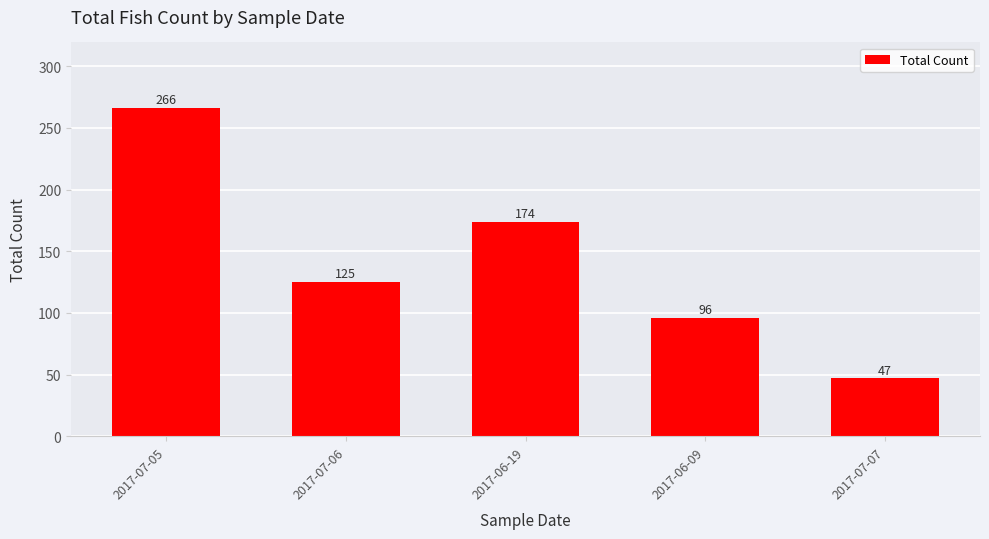

At which label is the value closest to 156?

2017-06-19